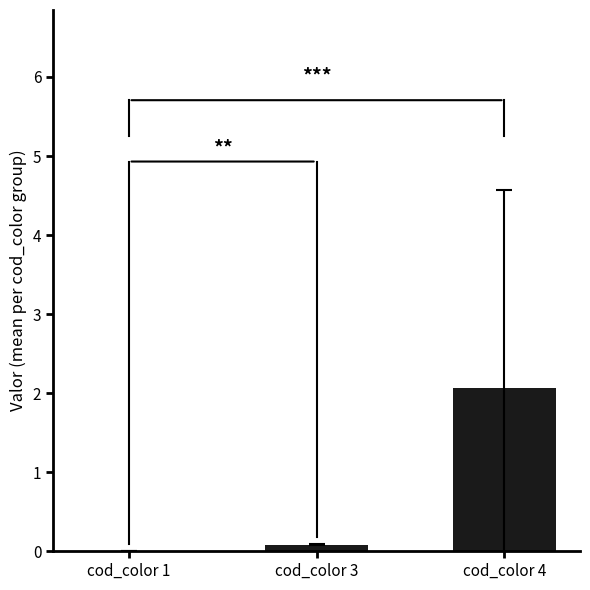

At which category does the chart reach its peak across all series?

cod_color 4